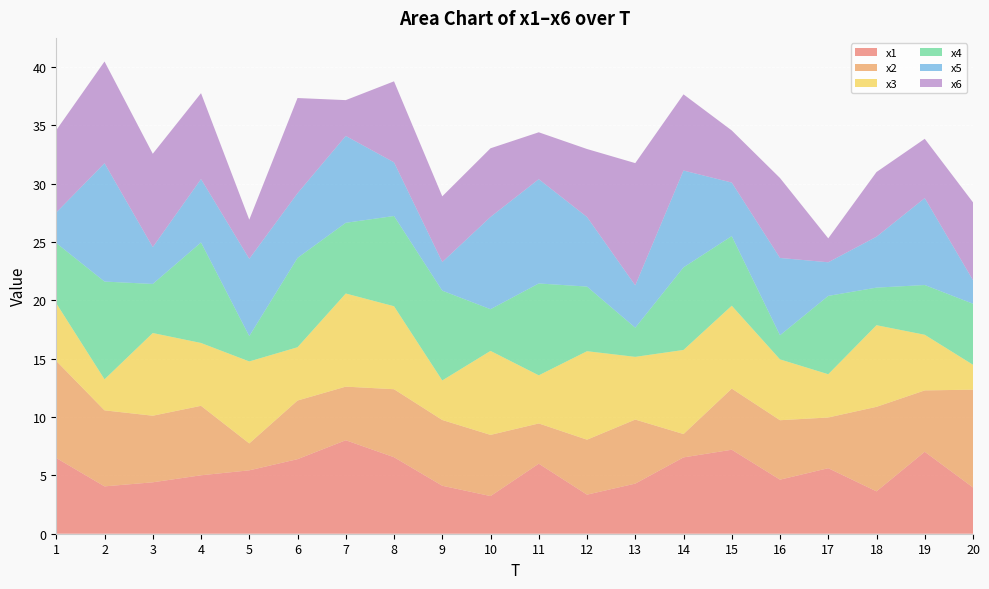

Reading left to right, list all the values displayed in this chart.

x1: 6.5	4.1	4.4	5.0	5.4	6.4	8.0	6.6	4.1	3.2	6.0	3.3	4.3	6.5	7.2	4.6	5.6	3.6	7.0	4.0
x2: 8.3	6.5	5.7	6.0	2.3	5.0	4.6	5.8	5.6	5.2	3.4	4.7	5.5	2.0	5.2	5.1	4.3	7.2	5.3	8.4
x3: 4.9	2.7	7.1	5.4	7.0	4.6	8.0	7.1	3.4	7.2	4.1	7.6	5.4	7.2	7.1	5.2	3.7	7.0	4.8	2.1
x4: 5.2	8.4	4.2	8.6	2.2	7.7	6.1	7.7	7.7	3.6	7.9	5.5	2.5	7.1	6.0	2.1	6.7	3.2	4.3	5.2
x5: 2.6	10.1	3.2	5.4	6.6	5.5	7.4	4.6	2.5	7.9	8.9	6.0	3.6	8.3	4.6	6.6	2.9	4.4	7.5	2.0
x6: 7.1	8.7	8.0	7.4	3.4	8.2	3.1	6.9	5.6	5.9	4.0	5.8	10.5	6.5	4.5	6.8	2.1	5.5	5.1	6.7